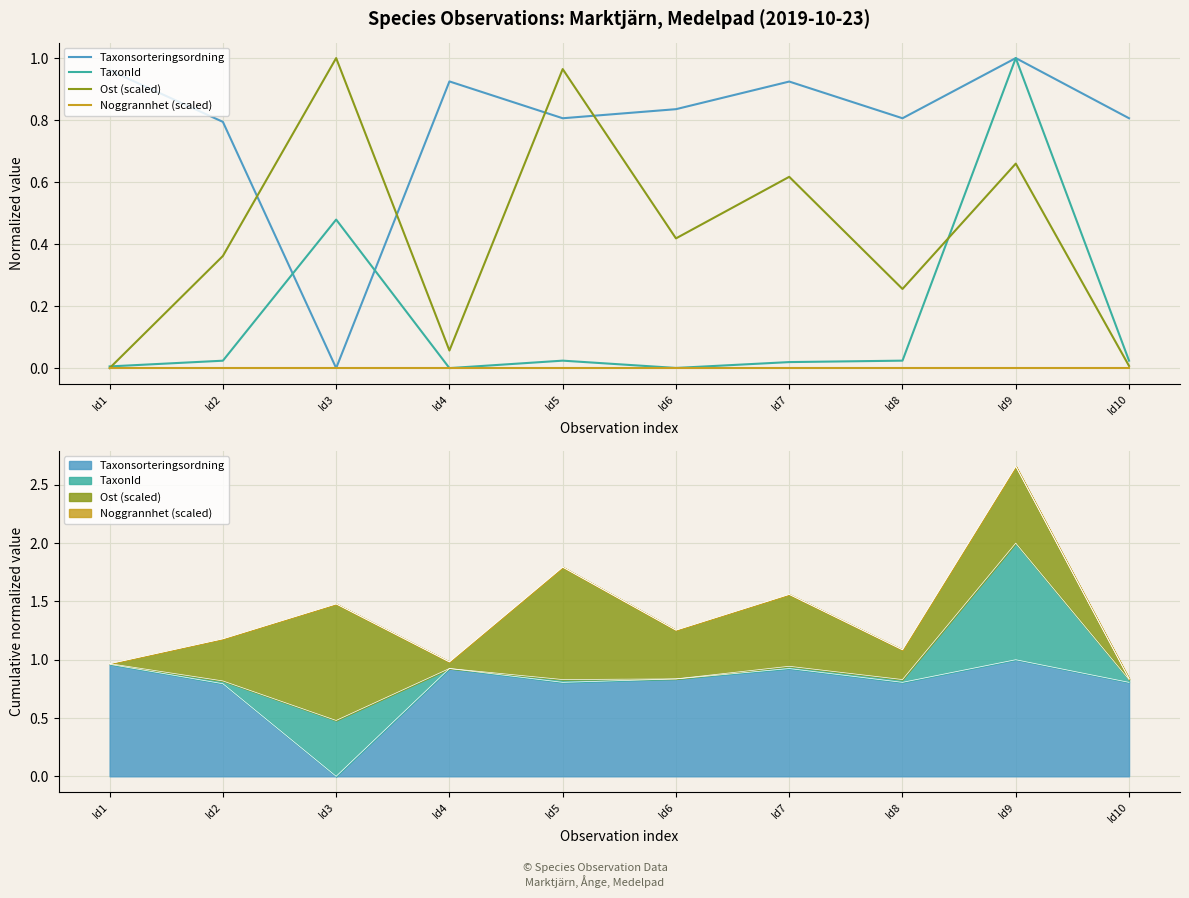

True or false: TaxonId and Noggrannhet (scaled) cross at least once.

False